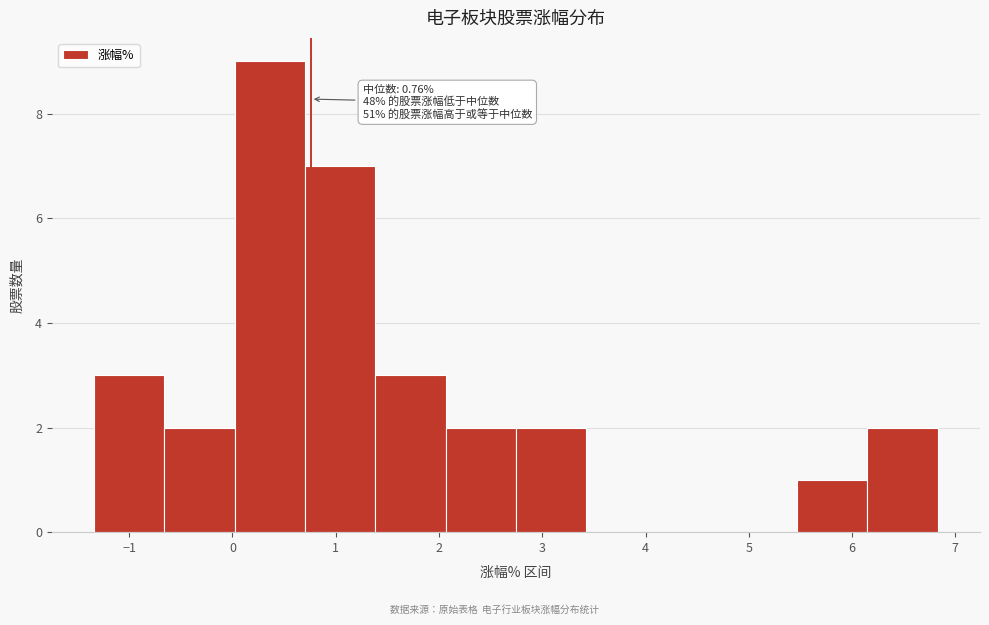

Over which range of the x-axis is the bar tallest?

0.0 to 0.7